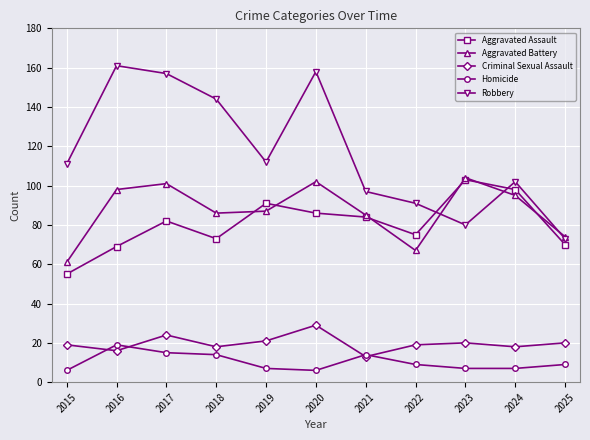

Does the chart display data point markers on the line(s)?

Yes